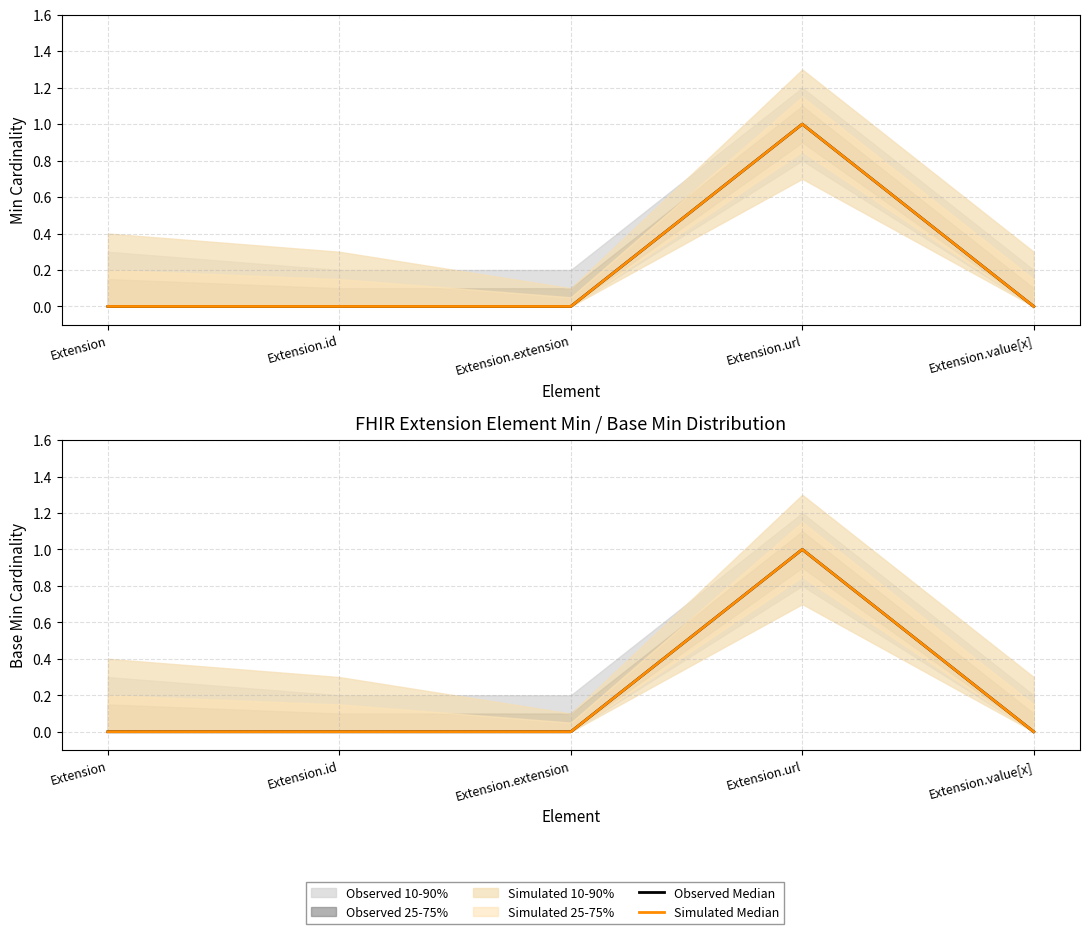

At how many categories does at least one series exceed 0?

1